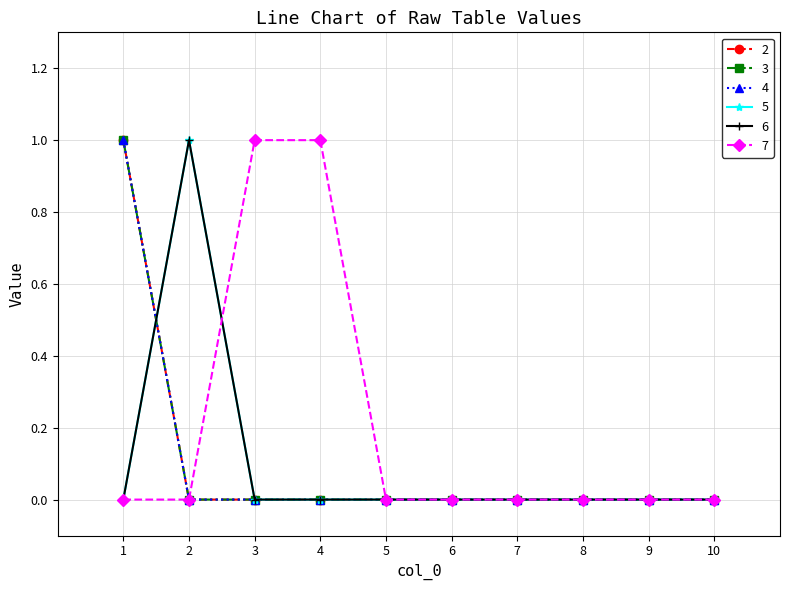

Rank the series at 5 from lowest to highest value.

2, 3, 4, 5, 6, 7